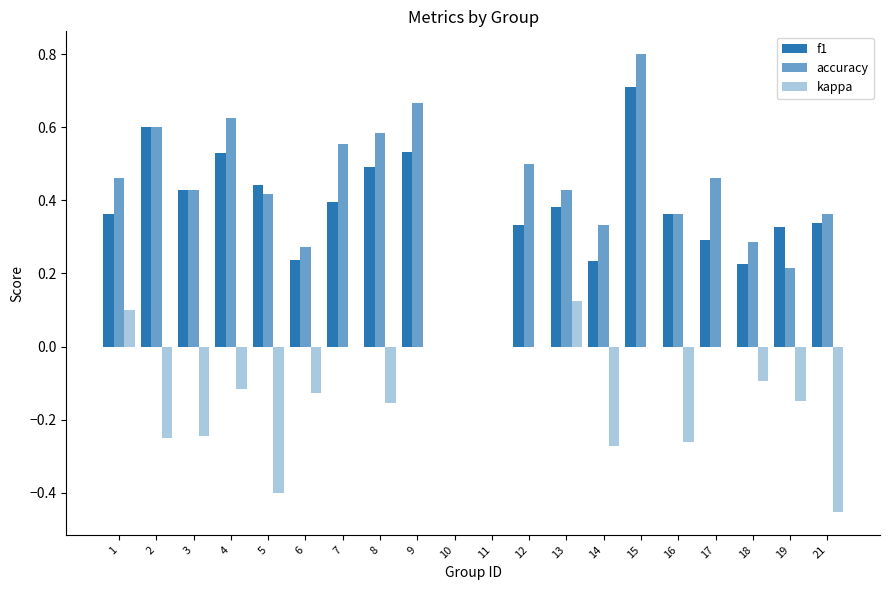

Between 16 and 10, which is larger?

16